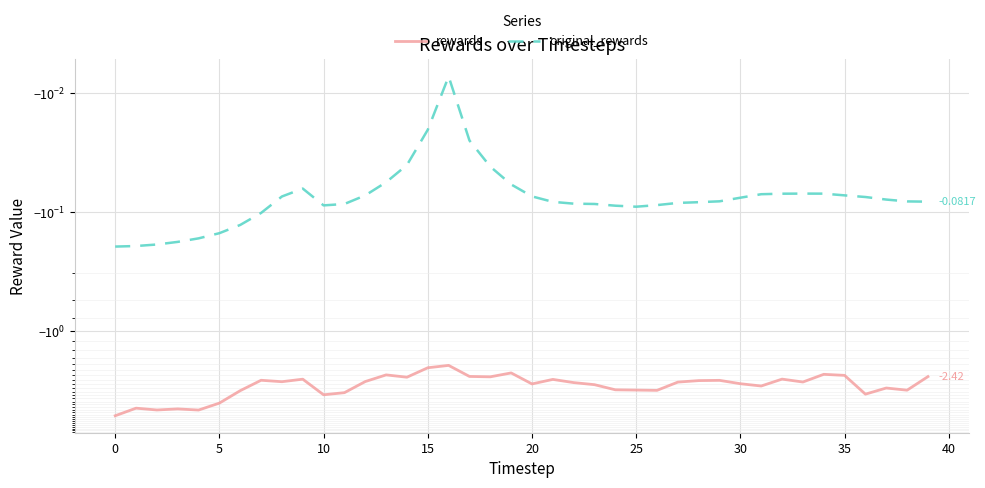

In original_rewards, how many points are higher than both neighbors (excluding endpoints)?

3